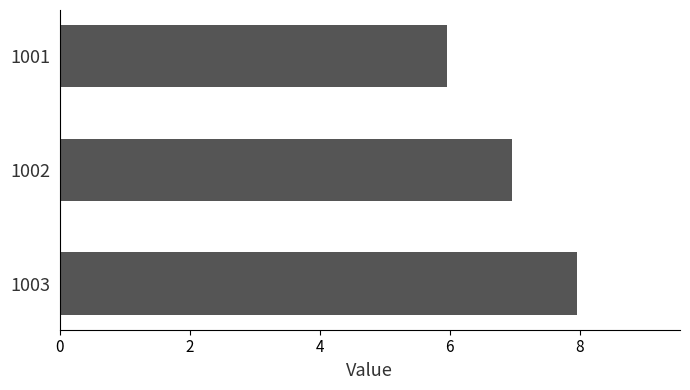

Count the number of data series in this chart.

1